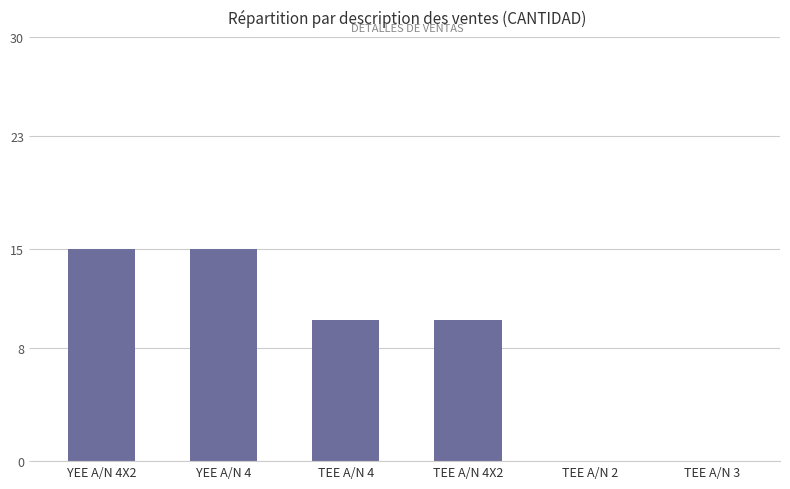

What is the sum of all values?

50